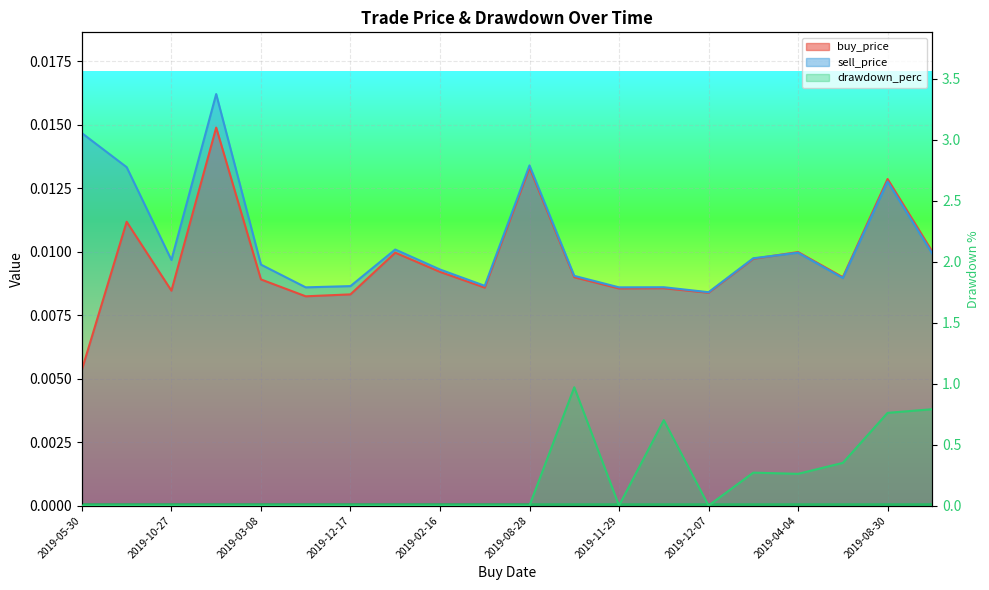

Rank the series at 2020-01-30 from highest to lowest value.

drawdown_perc, buy_price, sell_price